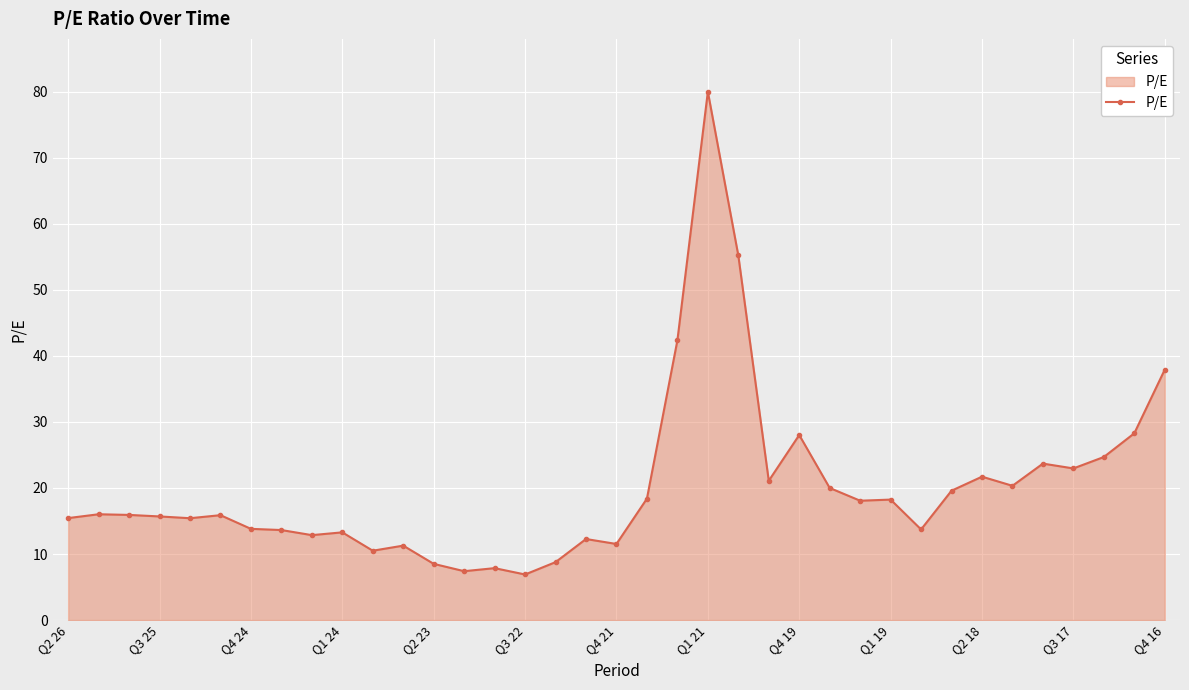

True or false: the data has more than 2 interior local peaks.

True